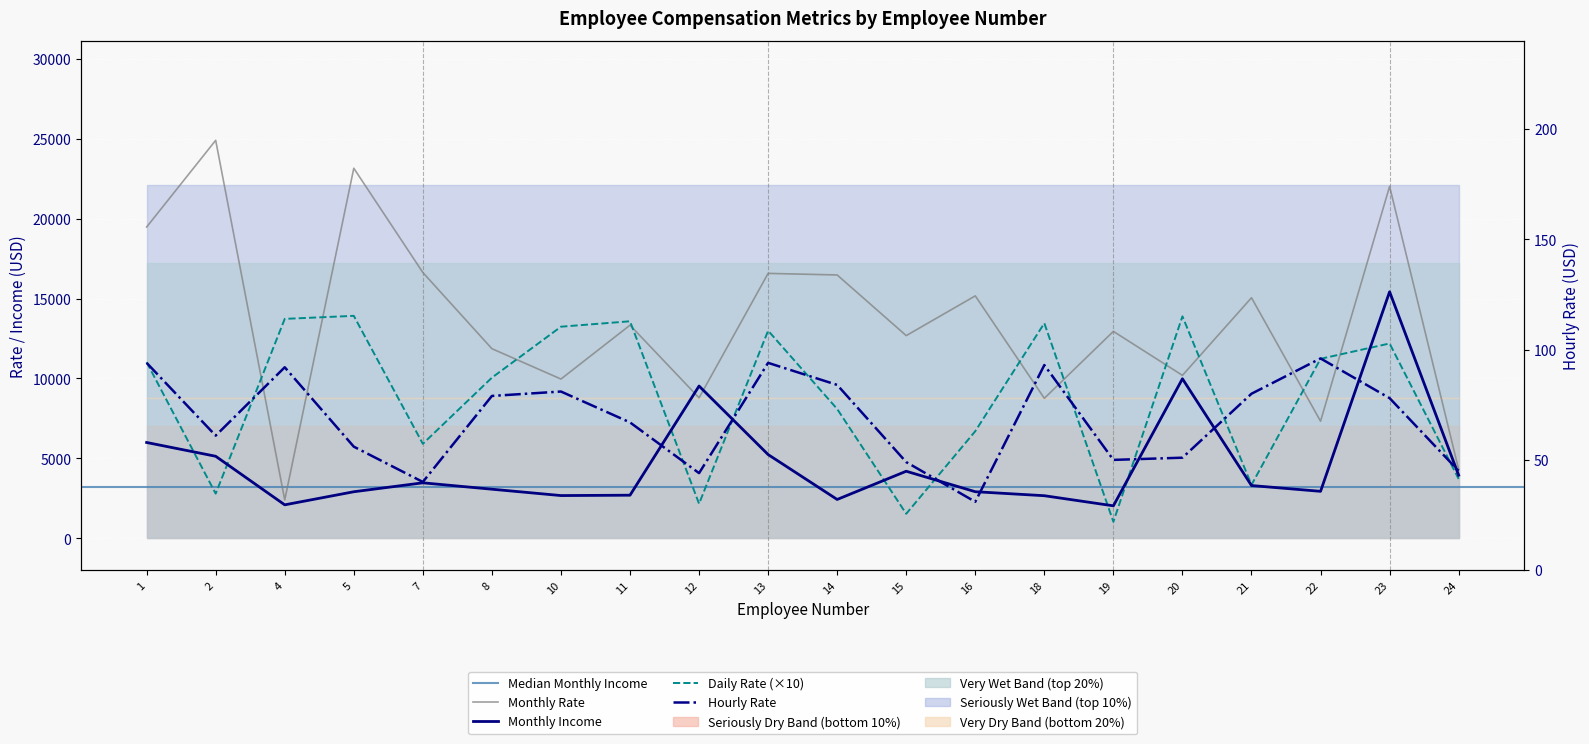

List the series in order of their peak value, lowest first.

Hourly Rate, Daily Rate, Monthly Income, Monthly Rate